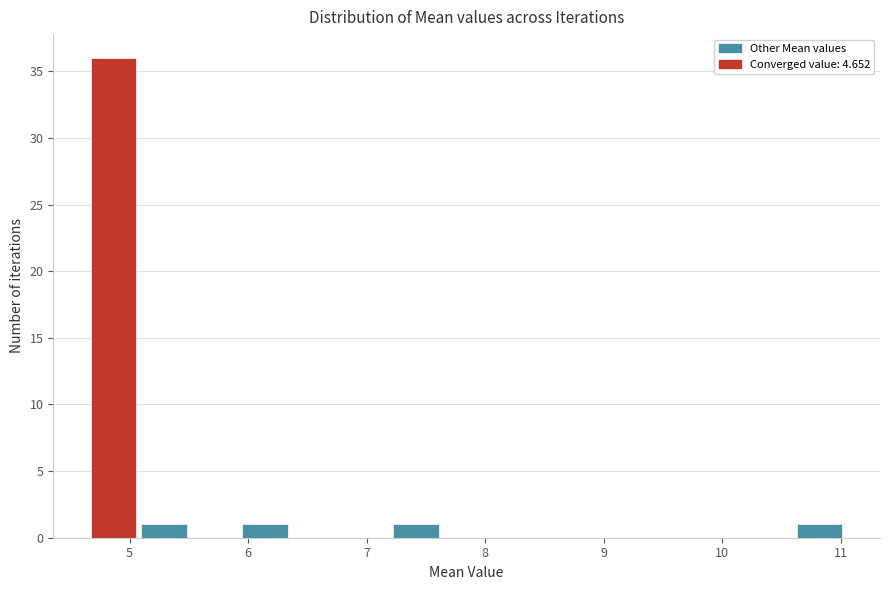

Which range on the x-axis has the tallest bar?

4.7 to 5.1